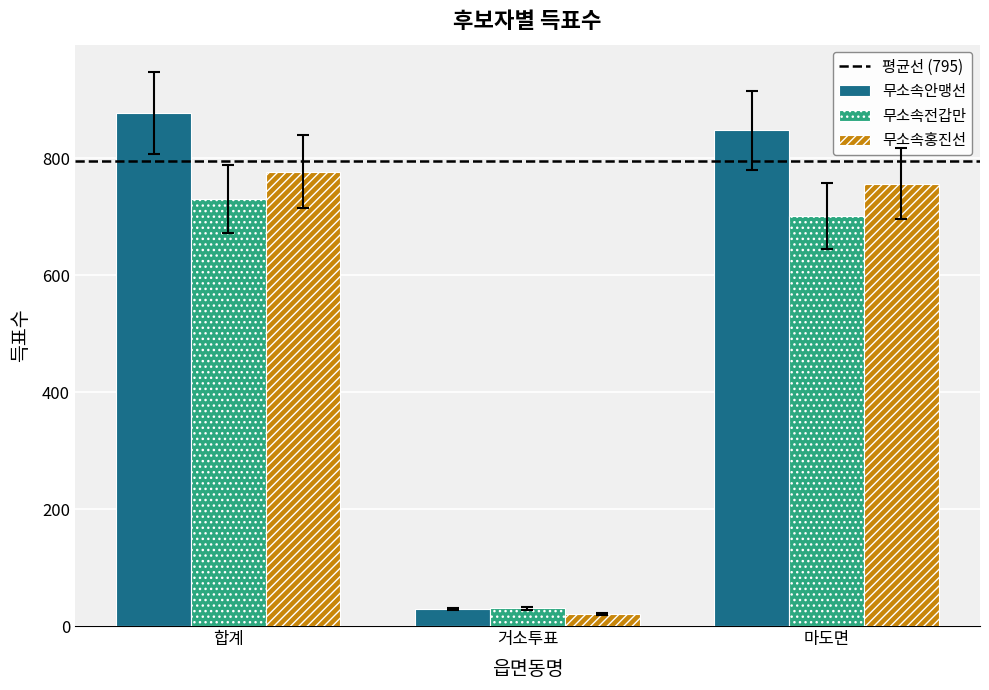

At how many categories does at least one series exceed 561?

2